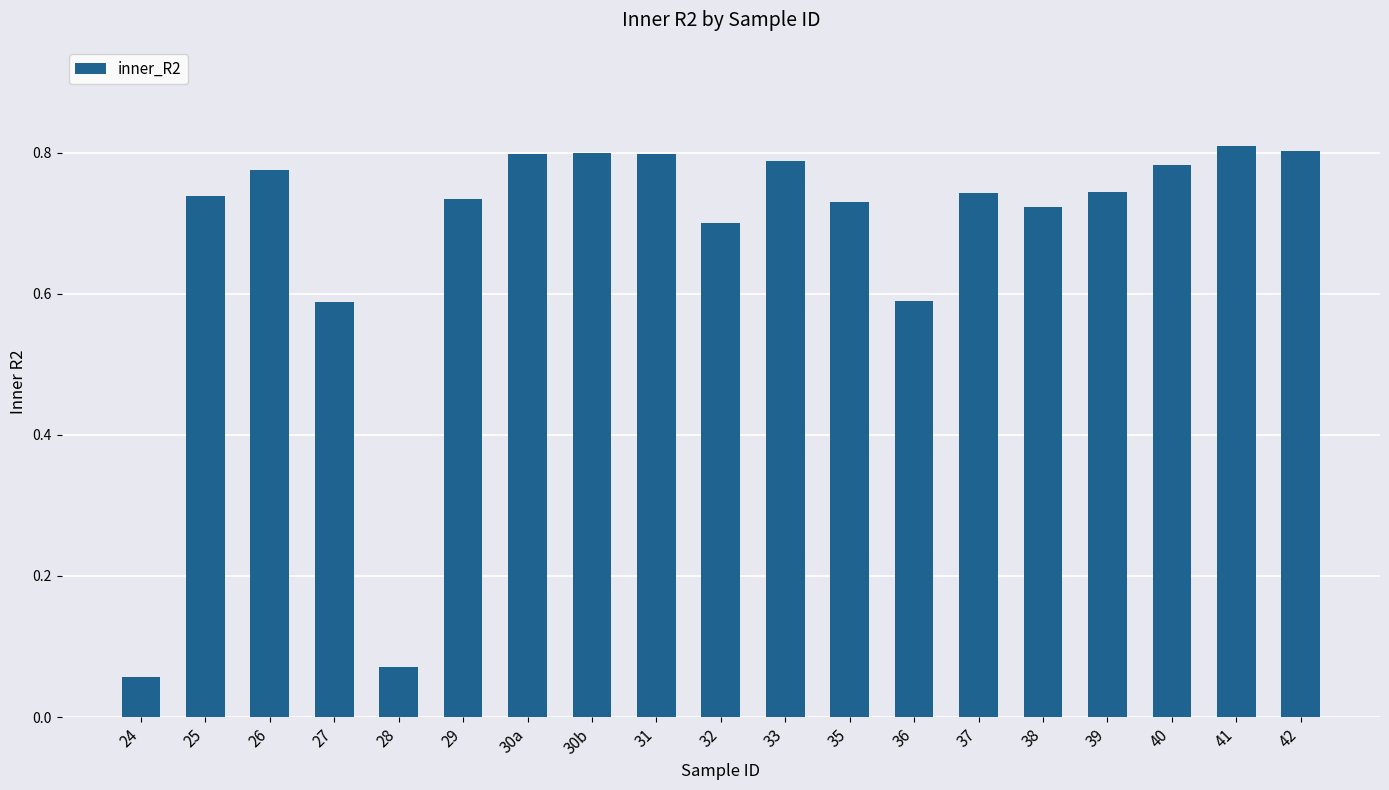

True or false: the data shows 0.3 at 25.

False